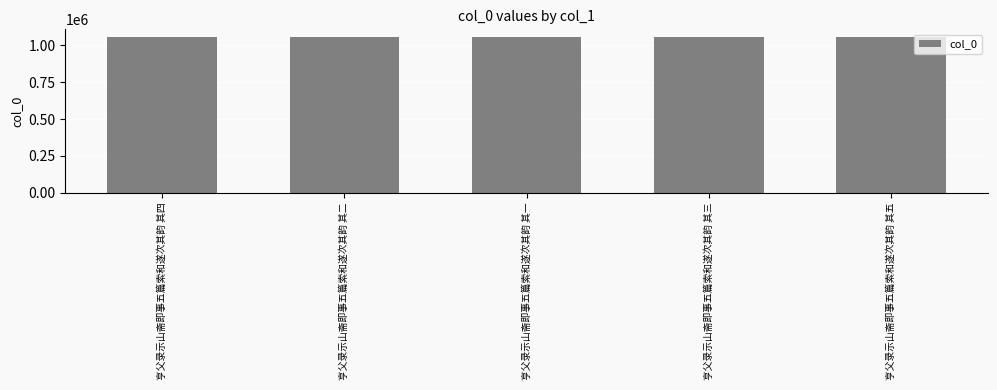

The chart shows a value of 485254 at 亨父录示山斋即事五篇索和遂次其韵 其三. True or false?

False